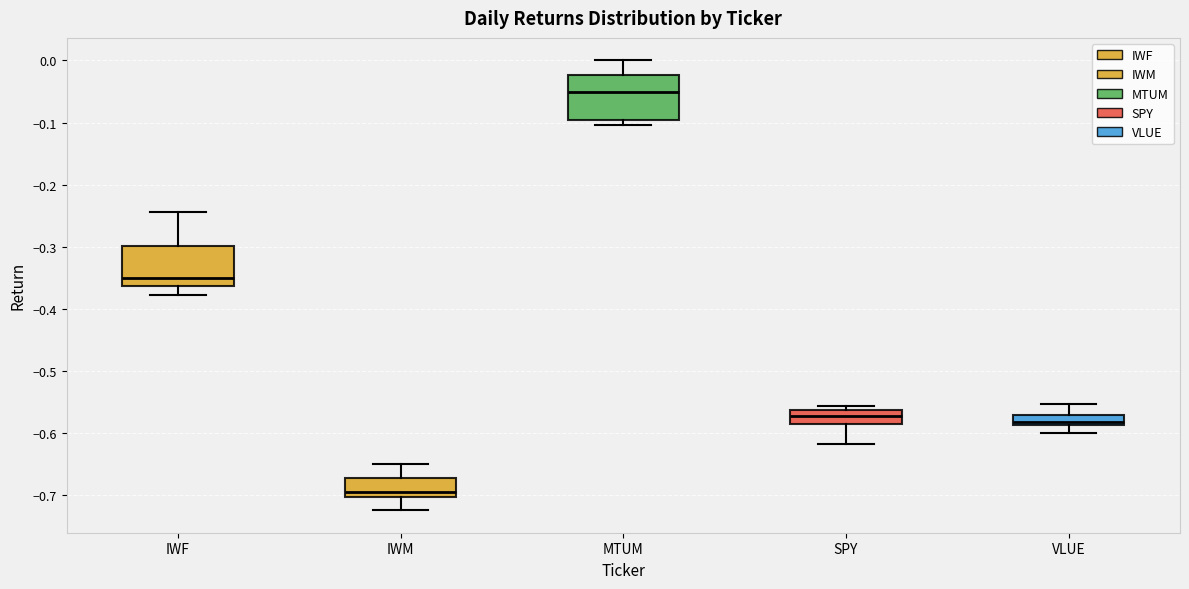

Reading left to right, read every box against the y-axis: the position of its median line, the range the box covers, and the ends of its whiskers. The values are not printed on the chart, so give them approximately, as read against the axis.

IWF: median -0.35, box -0.36 to -0.30, whiskers -0.38 to -0.24
IWM: median -0.70 (just above the box's lower edge), box -0.70 to -0.67, whiskers -0.72 to -0.65
MTUM: median -0.05, box -0.10 to -0.02, whiskers -0.10 (just below the box's lower edge) to 0.00
SPY: median -0.57, box -0.59 to -0.56, whiskers -0.62 to -0.56 (just above the box's upper edge)
VLUE: median -0.58, box -0.59 to -0.57, whiskers -0.60 to -0.55